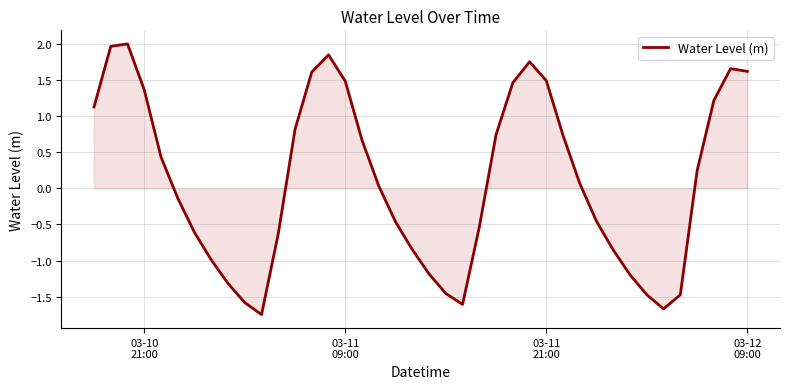

What is the maximum value shown in the chart?

2.0